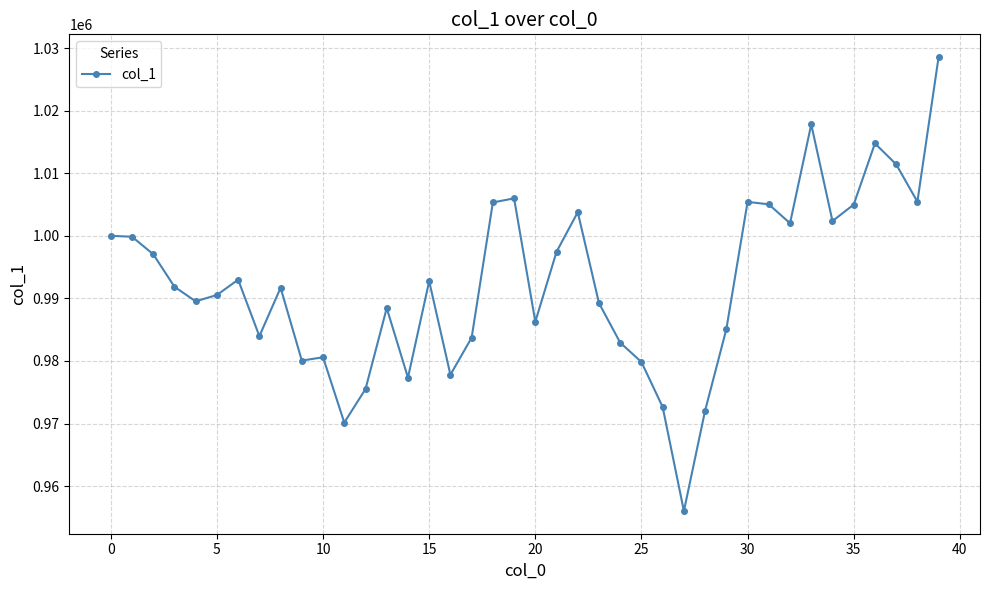

What is the minimum value shown in the chart?

956028.1